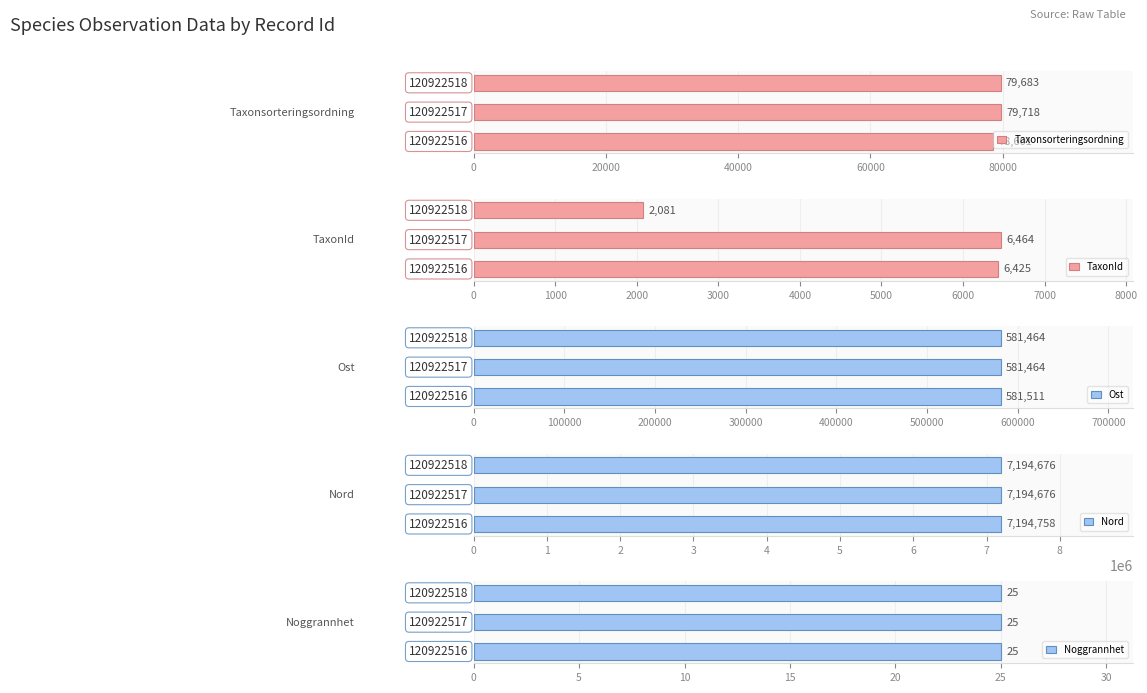

Read the Taxonsorteringsordning value at 40000.

79683.0